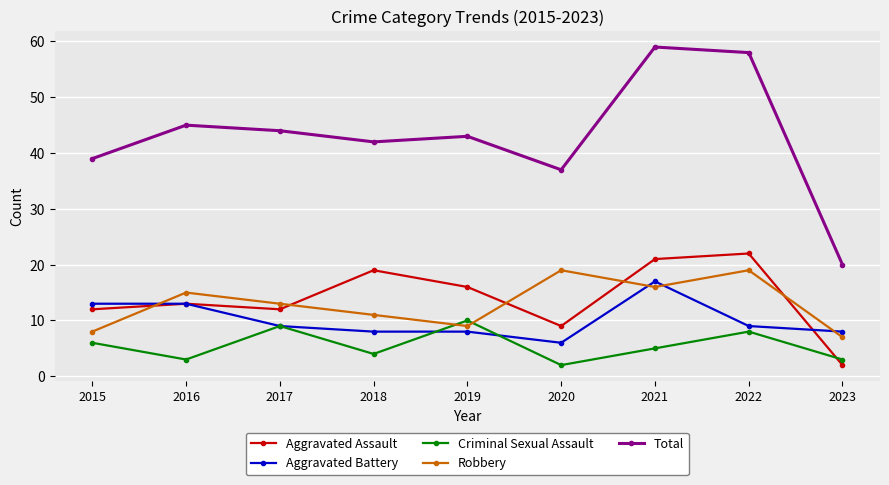

Does the chart display data point markers on the line(s)?

Yes